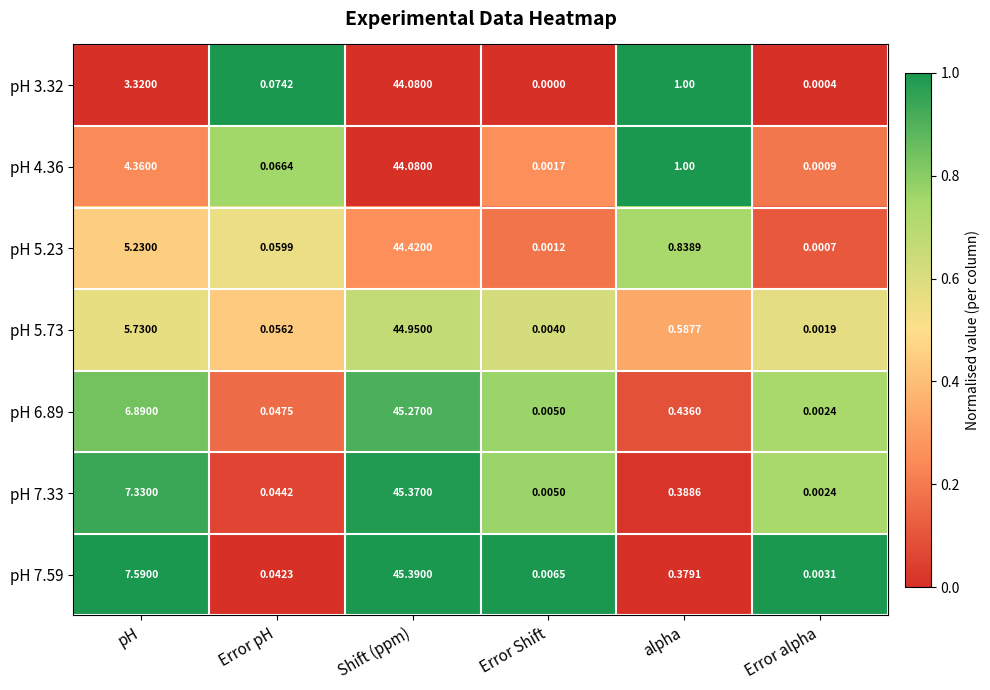

Which label corresponds to the smallest value in the chart?

Error Shift